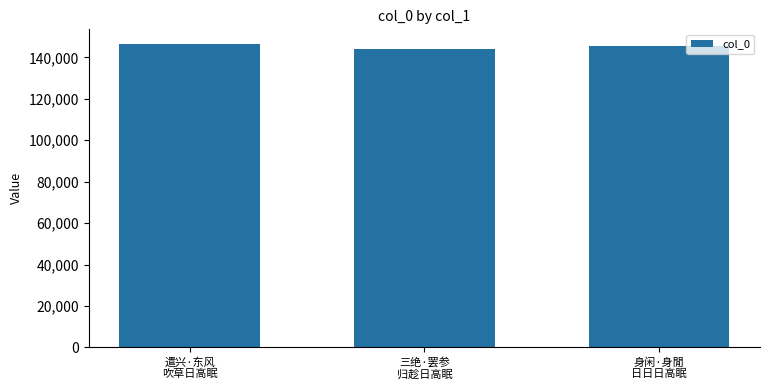

What is the maximum value shown in the chart?

146218